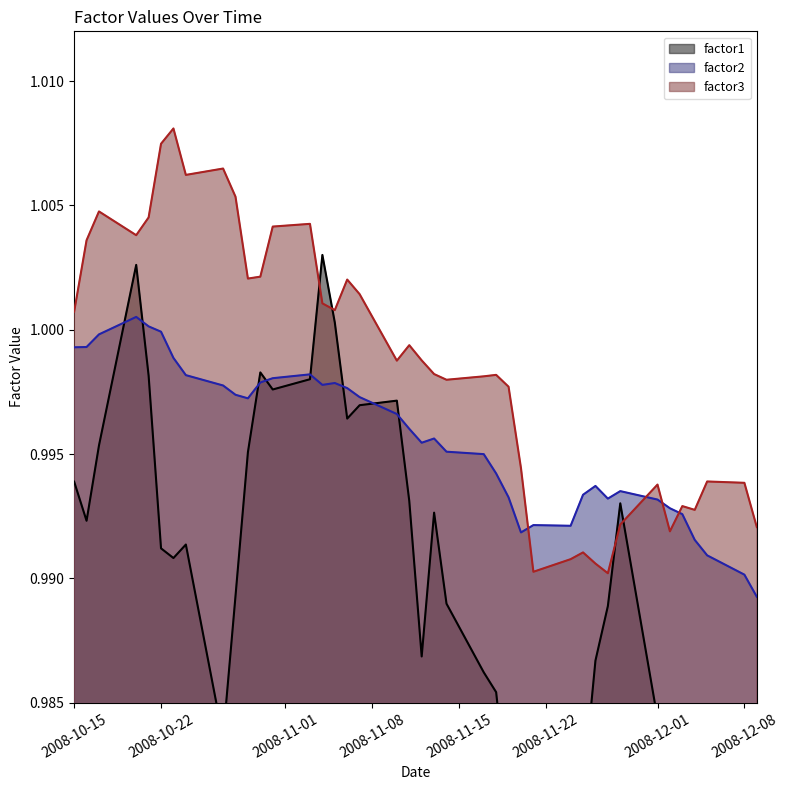

True or false: factor2 and factor3 intersect in this chart.

True